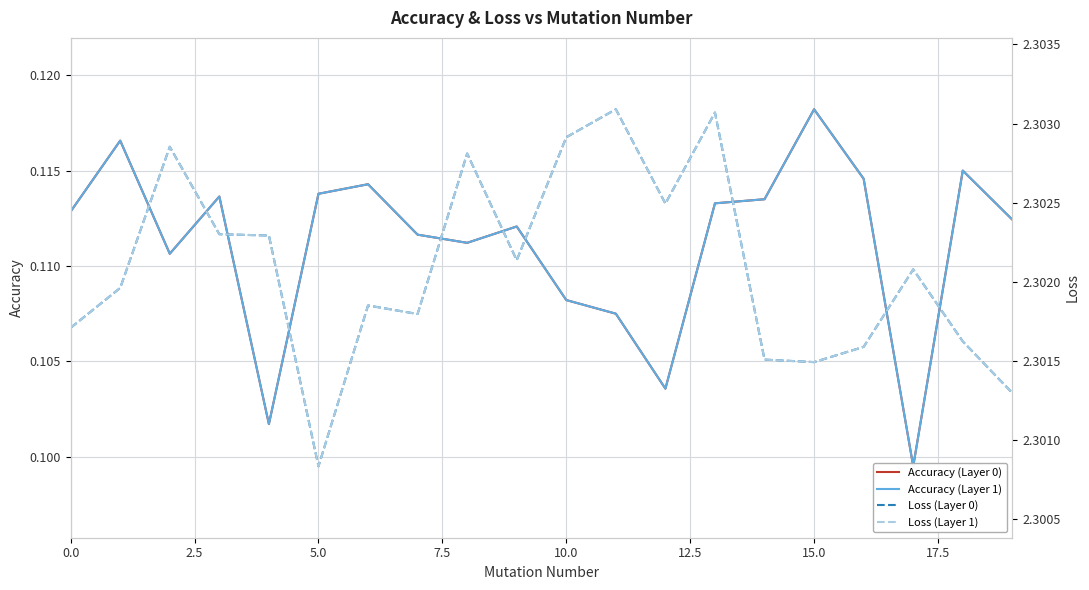

What is the maximum value for Accuracy (Layer 1)?

0.1